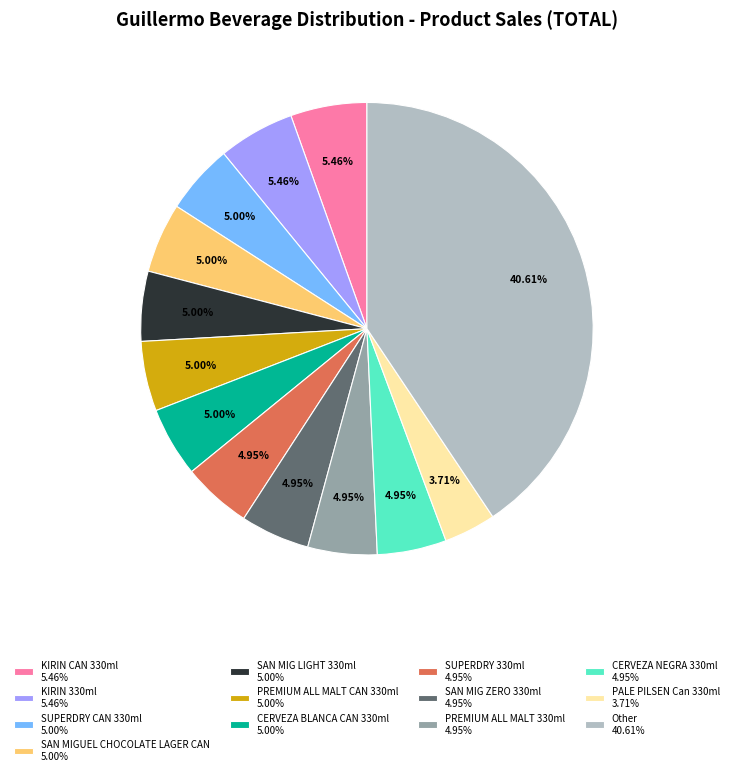

Approximately how many times larger is the value at CERVEZA NEGRA 330ml 4.95% compared to CERVEZA BLANCA CAN 330ml 5.00%?

1.0